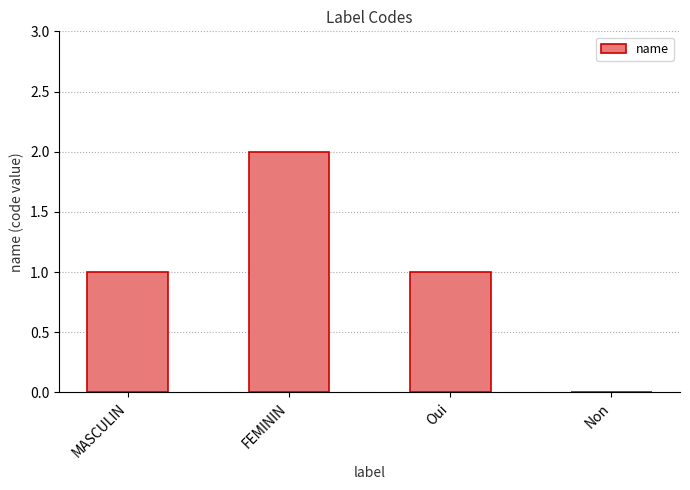

True or false: the data shows 2 at FEMININ.

True